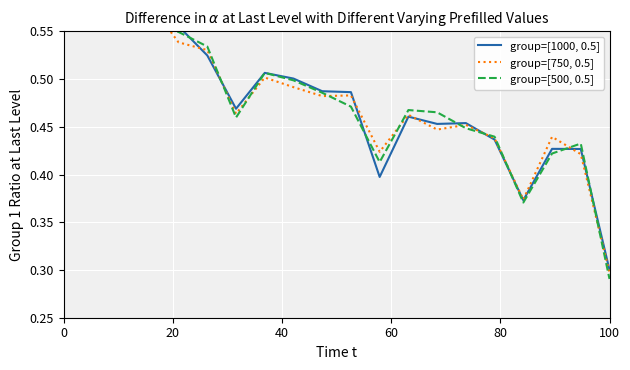

What is the lowest value of the group=[750, 0.5] series?

0.3